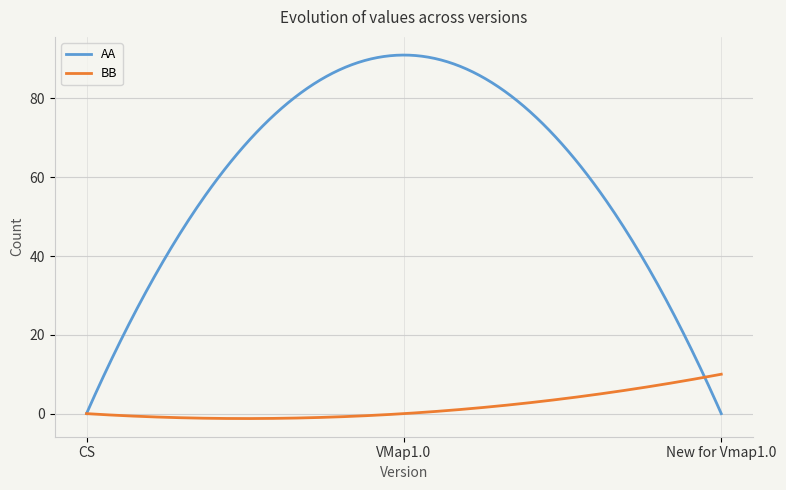

How many series are shown in this chart?

2